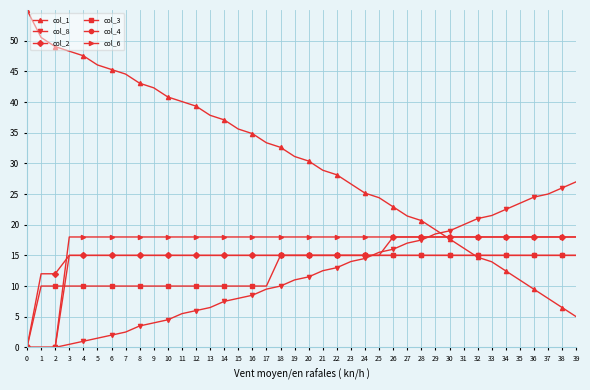

Reading left to right, list all the values displayed in this chart.

col_1: 0=55.0	1=50.5	2=49.0	3=48.3	4=47.5	5=46.0	6=45.3	7=44.6	8=43.1	9=42.3	10=40.8	11=40.1	12=39.3	13=37.8	14=37.1	15=35.6	16=34.9	17=33.4	18=32.6	19=31.1	20=30.4	21=28.9	22=28.1	23=26.6	24=25.1	25=24.4	26=22.9	27=21.4	28=20.7	29=19.2	30=17.7	31=16.2	32=14.7	33=14.0	34=12.5	35=11.0	36=9.5	37=8.0	38=6.5	39=5.0
col_8: 0=0.0	1=0.0	2=0.0	3=0.5	4=1.0	5=1.5	6=2.0	7=2.5	8=3.5	9=4.0	10=4.5	11=5.5	12=6.0	13=6.5	14=7.5	15=8.0	16=8.5	17=9.5	18=10.0	19=11.0	20=11.5	21=12.5	22=13.0	23=14.0	24=14.5	25=15.5	26=16.0	27=17.0	28=17.5	29=18.5	30=19.0	31=20.0	32=21.0	33=21.5	34=22.5	35=23.5	36=24.5	37=25.0	38=26.0	39=27.0
col_2: 0=0.0	1=12.0	2=12.0	3=15.0	4=15.0	5=15.0	6=15.0	7=15.0	8=15.0	9=15.0	10=15.0	11=15.0	12=15.0	13=15.0	14=15.0	15=15.0	16=15.0	17=15.0	18=15.0	19=15.0	20=15.0	21=15.0	22=15.0	23=15.0	24=15.0	25=15.0	26=18.0	27=18.0	28=18.0	29=18.0	30=18.0	31=18.0	32=18.0	33=18.0	34=18.0	35=18.0	36=18.0	37=18.0	38=18.0	39=18.0
col_3: 0=0.0	1=10.0	2=10.0	3=10.0	4=10.0	5=10.0	6=10.0	7=10.0	8=10.0	9=10.0	10=10.0	11=10.0	12=10.0	13=10.0	14=10.0	15=10.0	16=10.0	17=10.0	18=15.0	19=15.0	20=15.0	21=15.0	22=15.0	23=15.0	24=15.0	25=15.0	26=15.0	27=15.0	28=15.0	29=15.0	30=15.0	31=15.0	32=15.0	33=15.0	34=15.0	35=15.0	36=15.0	37=15.0	38=15.0	39=15.0
col_4: 0=0.0	1=0.0	2=0.0	3=15.0	4=15.0	5=15.0	6=15.0	7=15.0	8=15.0	9=15.0	10=15.0	11=15.0	12=15.0	13=15.0	14=15.0	15=15.0	16=15.0	17=15.0	18=15.0	19=15.0	20=15.0	21=15.0	22=15.0	23=15.0	24=15.0	25=15.0	26=15.0	27=15.0	28=15.0	29=15.0	30=15.0	31=15.0	32=15.0	33=15.0	34=15.0	35=15.0	36=15.0	37=15.0	38=15.0	39=15.0
col_6: 0=0.0	1=0.0	2=0.0	3=18.0	4=18.0	5=18.0	6=18.0	7=18.0	8=18.0	9=18.0	10=18.0	11=18.0	12=18.0	13=18.0	14=18.0	15=18.0	16=18.0	17=18.0	18=18.0	19=18.0	20=18.0	21=18.0	22=18.0	23=18.0	24=18.0	25=18.0	26=18.0	27=18.0	28=18.0	29=18.0	30=18.0	31=18.0	32=18.0	33=18.0	34=18.0	35=18.0	36=18.0	37=18.0	38=18.0	39=18.0